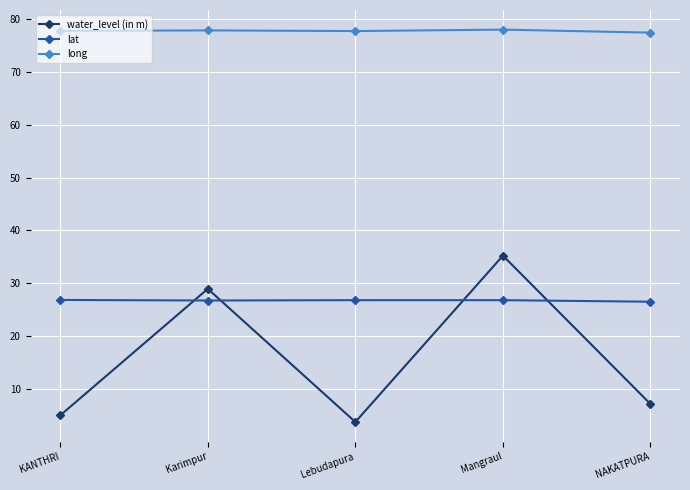

How many data points in water_level (in m) are less than 7?

2